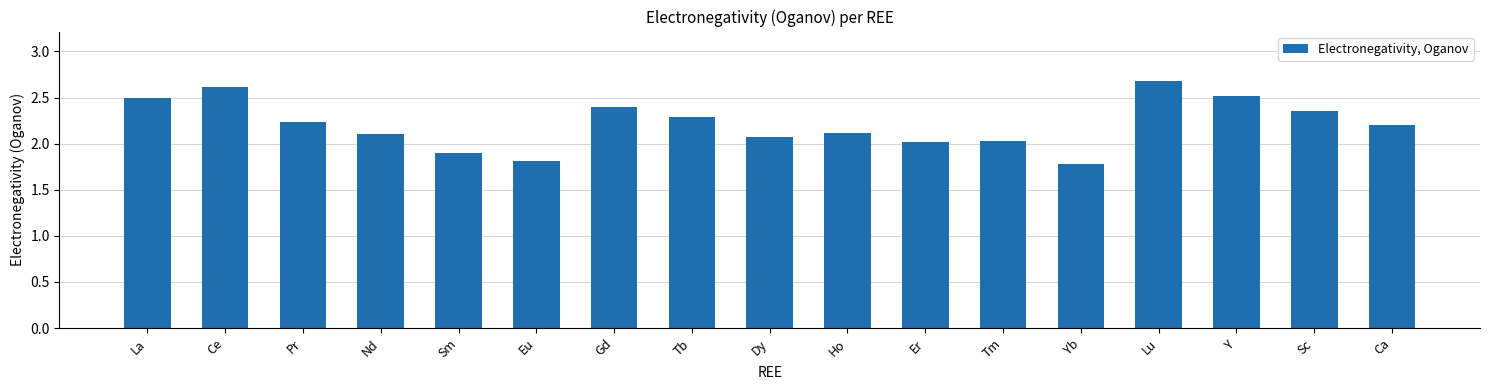

Does the chart contain any negative values?

No